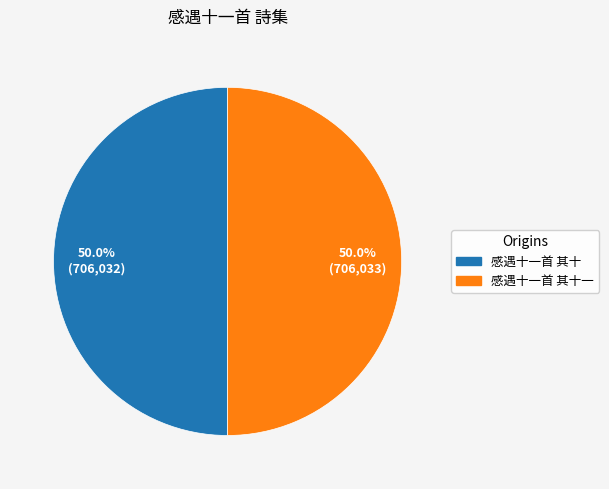

Which slice is the largest?

感遇十一首 其十一